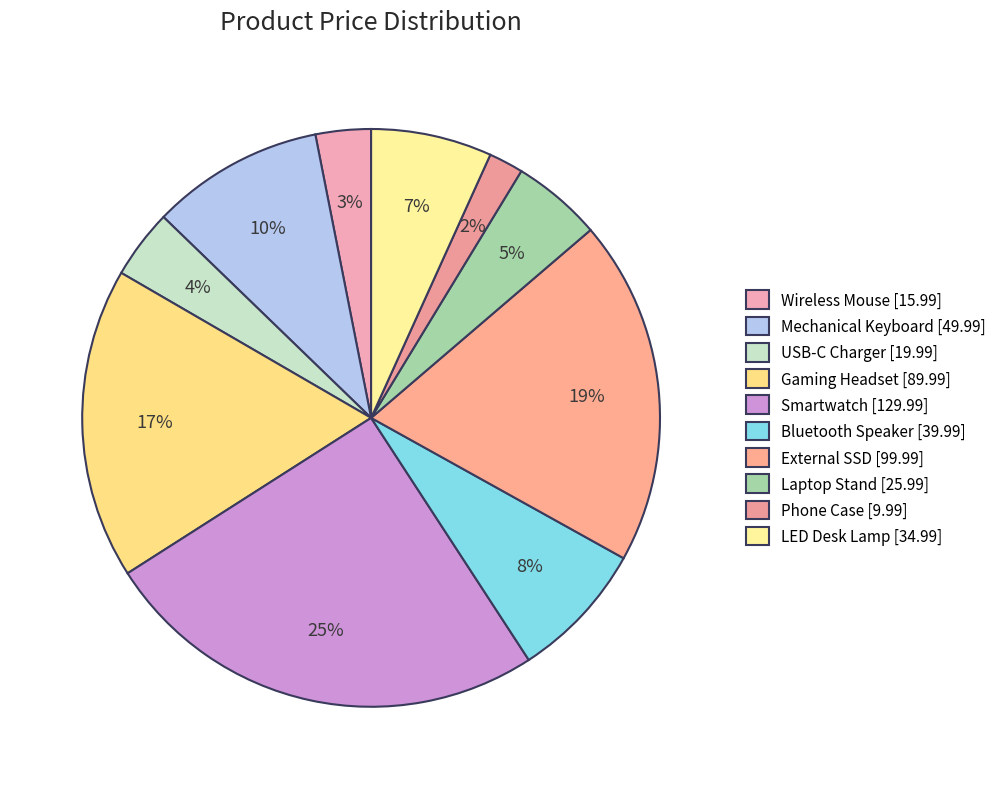

Is it true that Mechanical Keyboard is 19% of the pie?

False